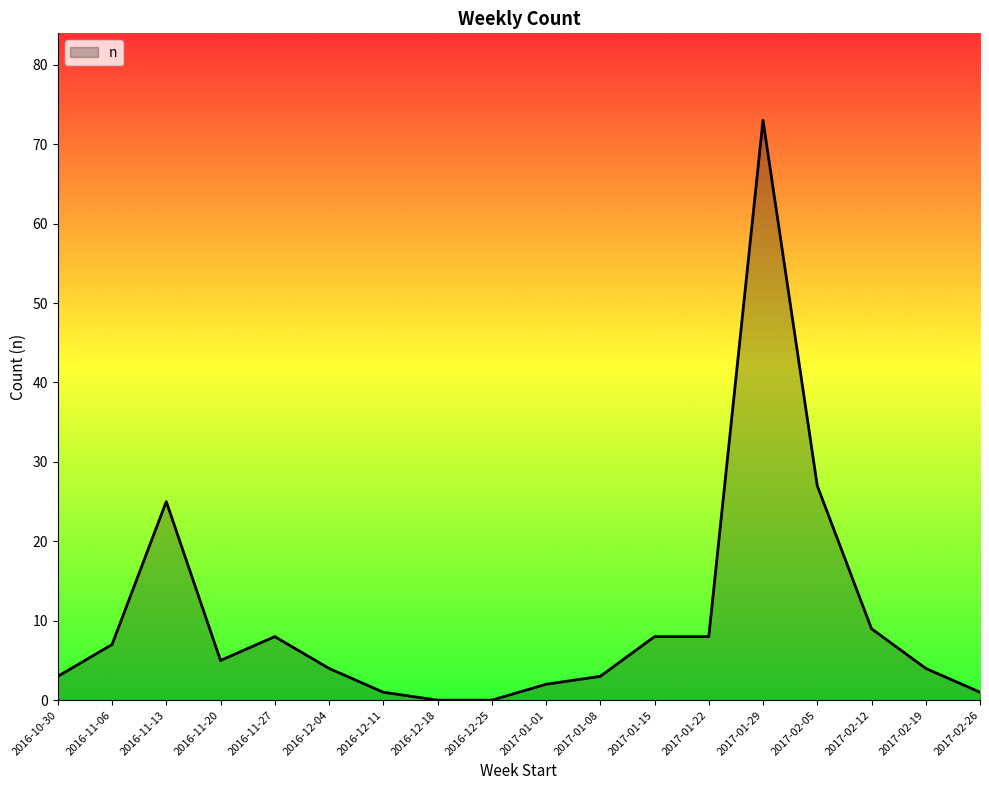

At which label is the value closest to 36?

2017-02-05